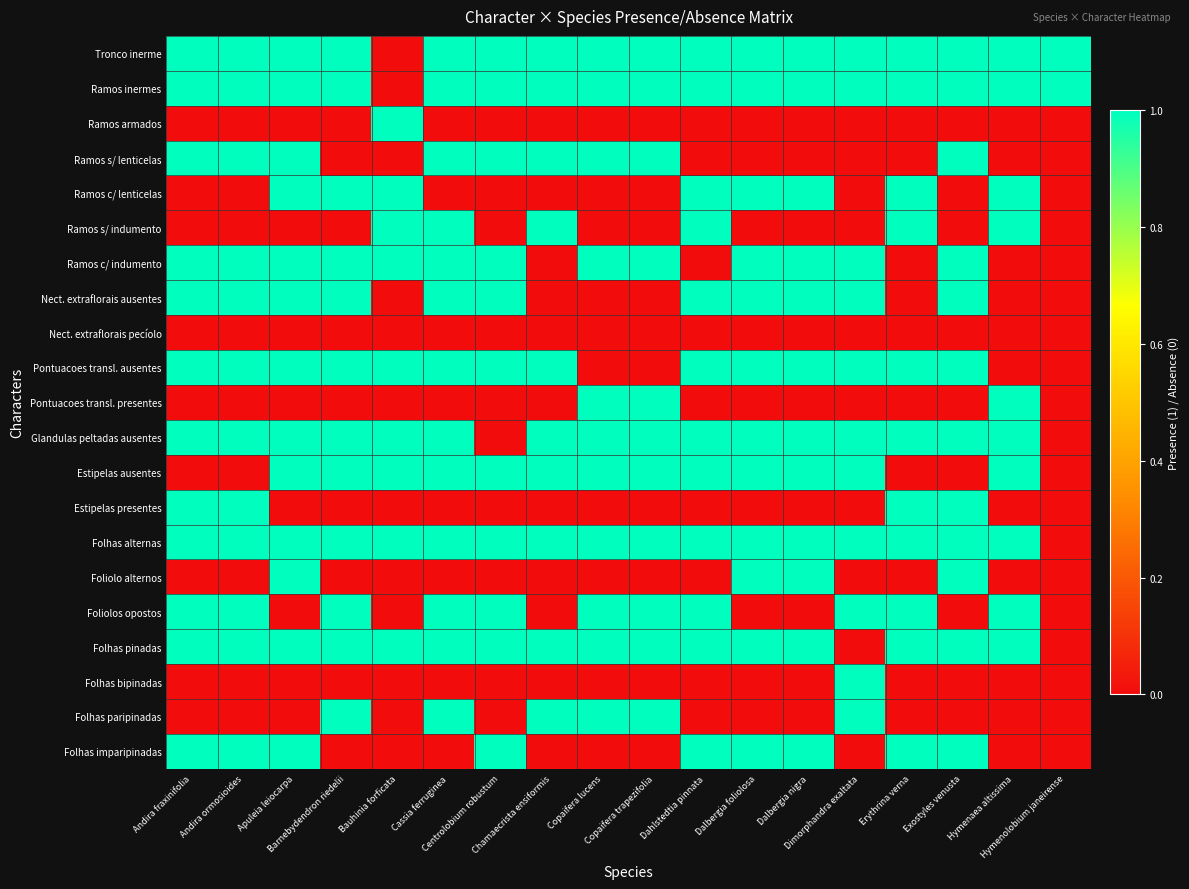

At how many categories does at least one series exceed 0?

18